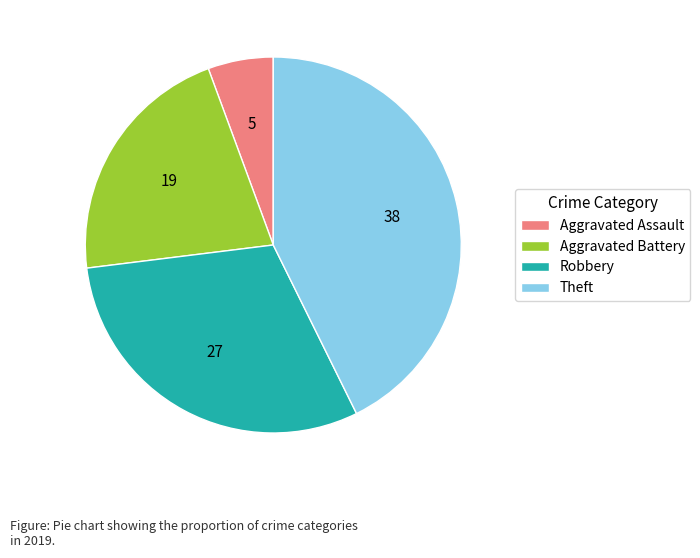

Is there a majority slice in this chart?

No